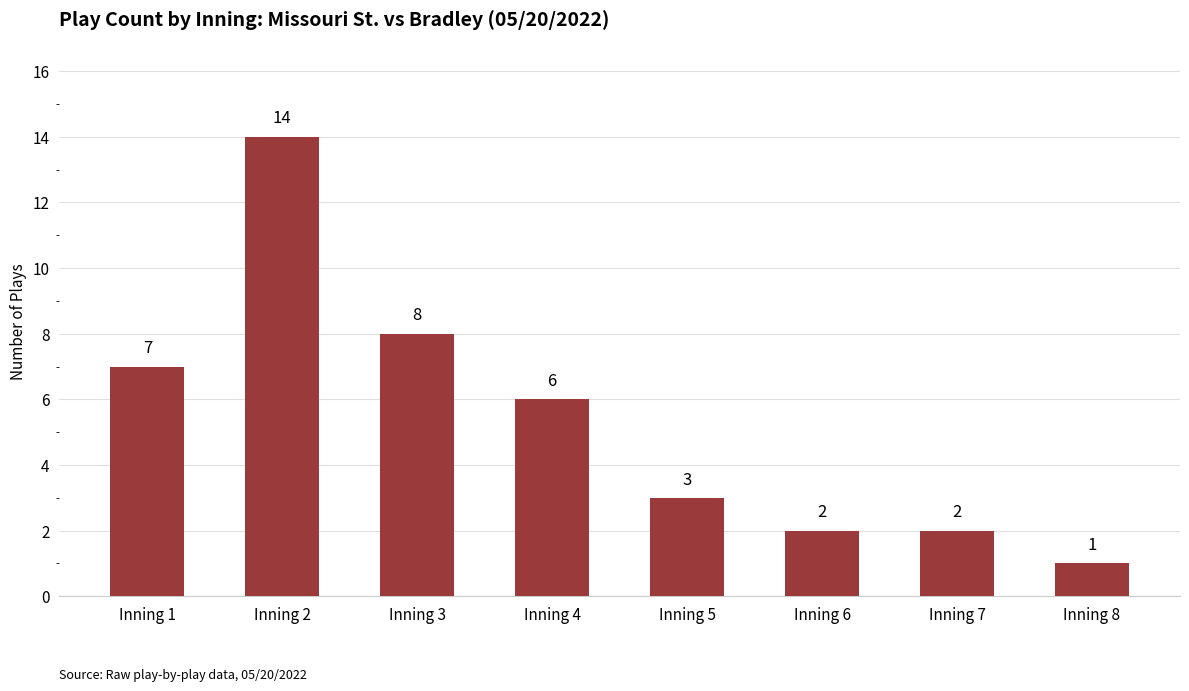

What is the value of the 7th bar from the left?

2